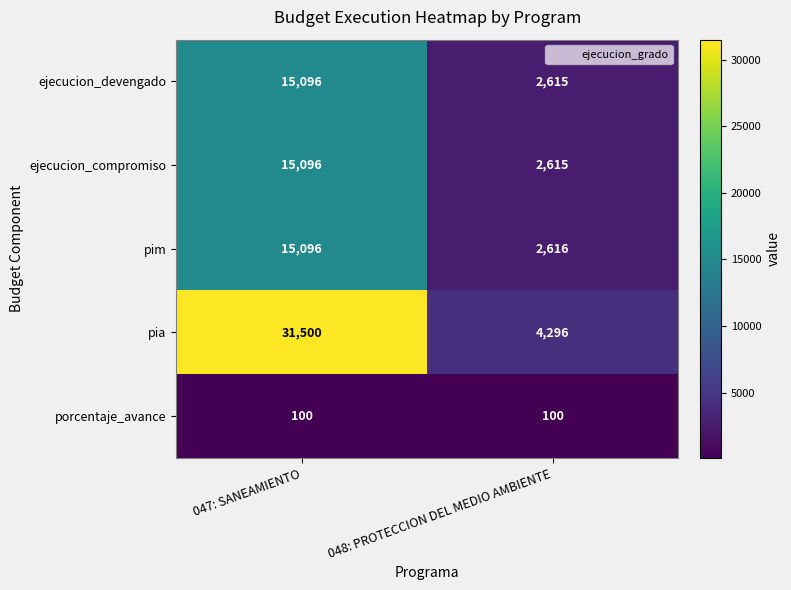

The value of porcentaje_avance at 048: PROTECCION DEL MEDIO AMBIENTE is 154. True or false?

False